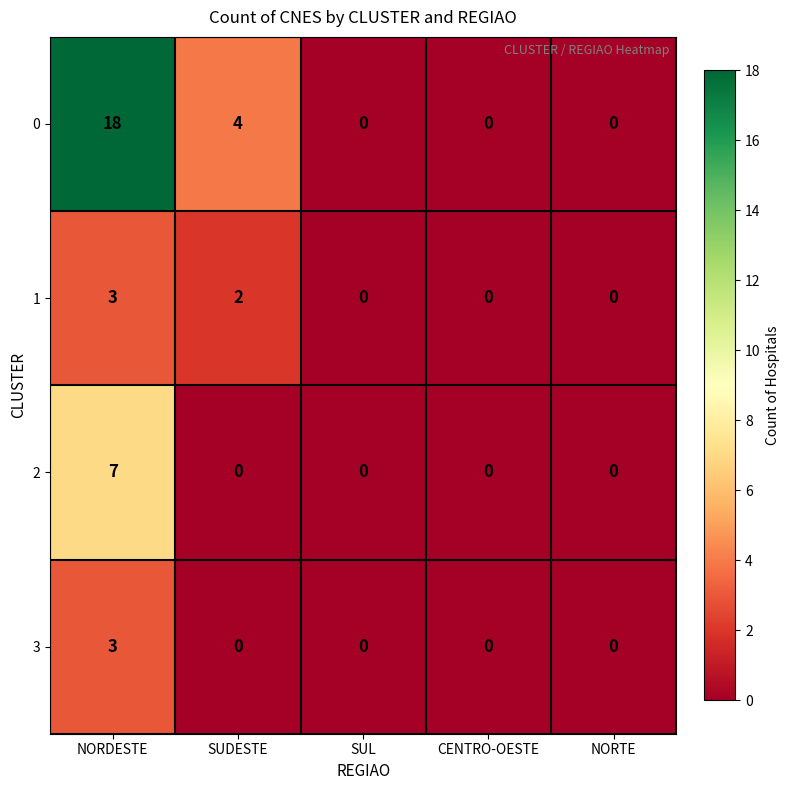

What is the total value across all series at SUDESTE?

6